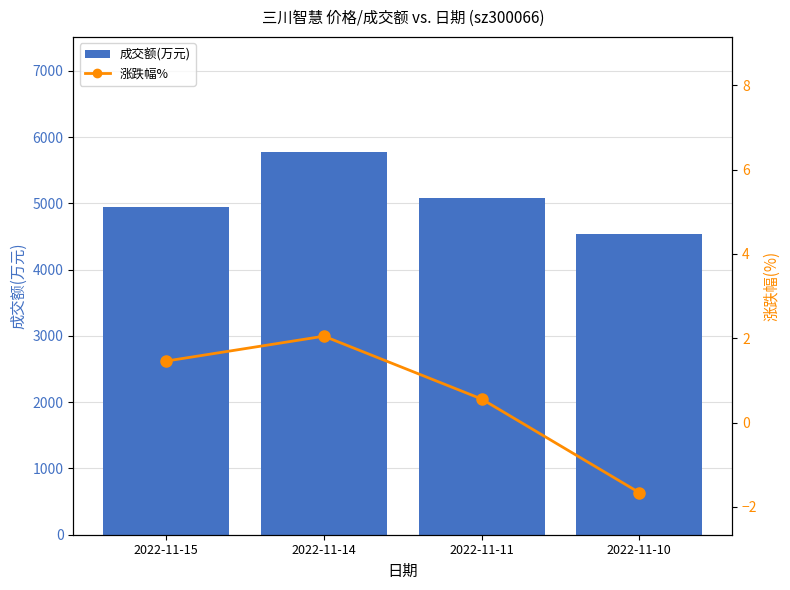

What is the greatest value displayed?

5778.0